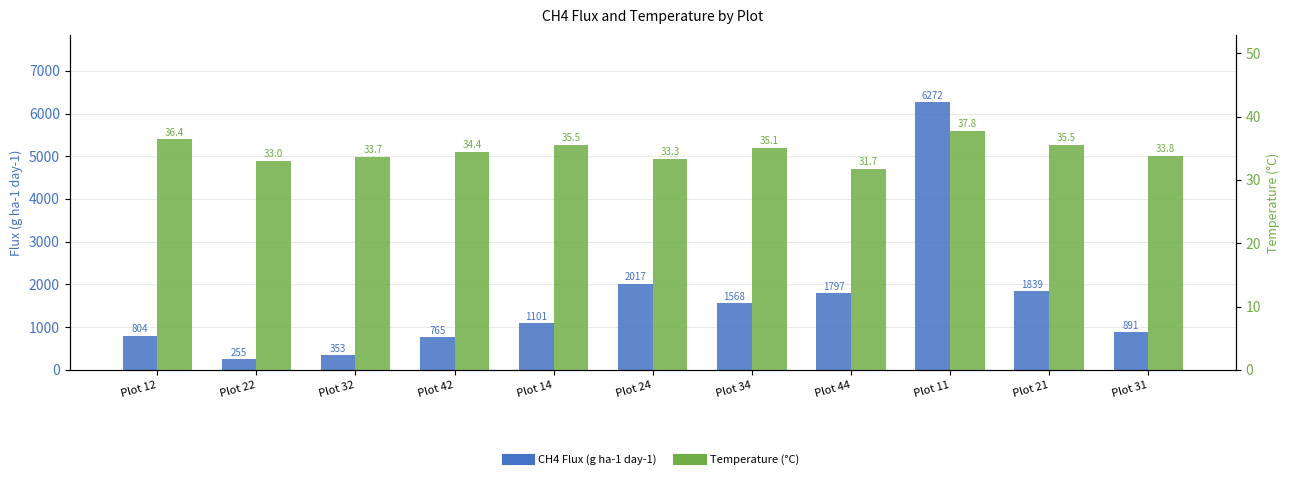

Between Plot 34 and Plot 22, which is larger?

Plot 34